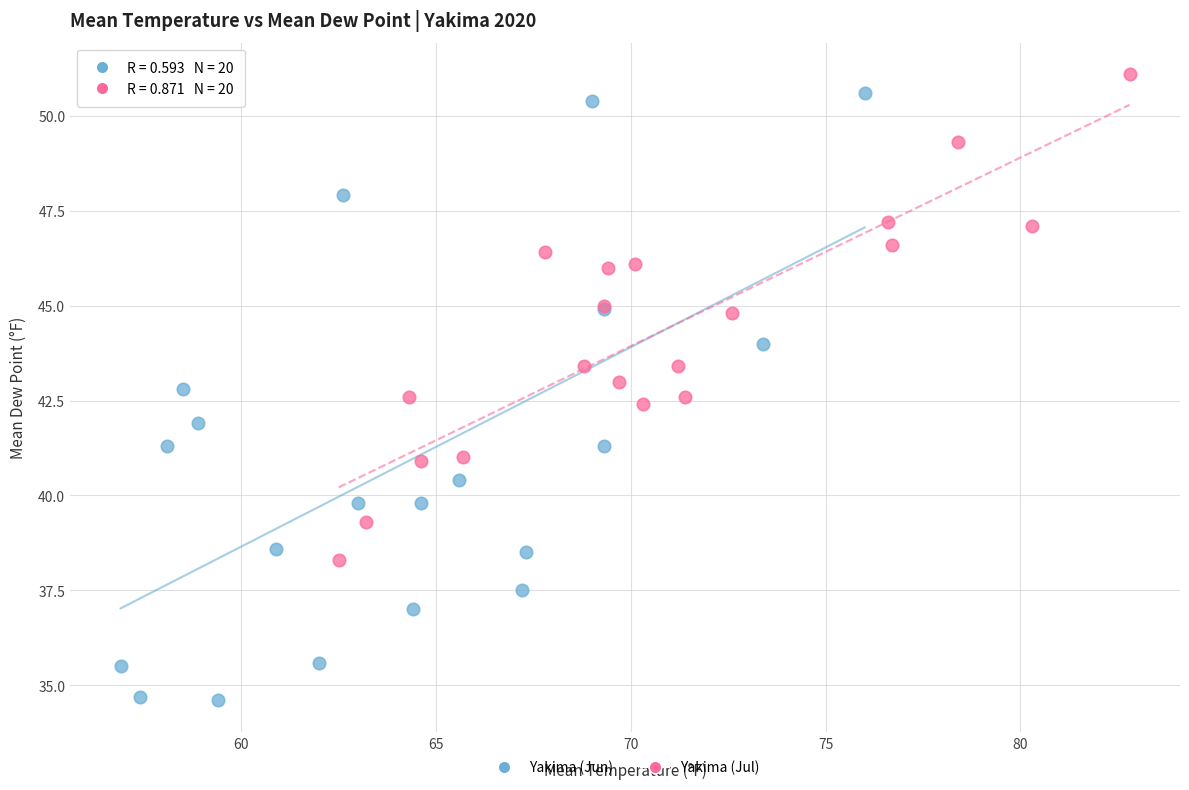

Which series reaches the minimum Y coordinate?

Yakima (Jun)